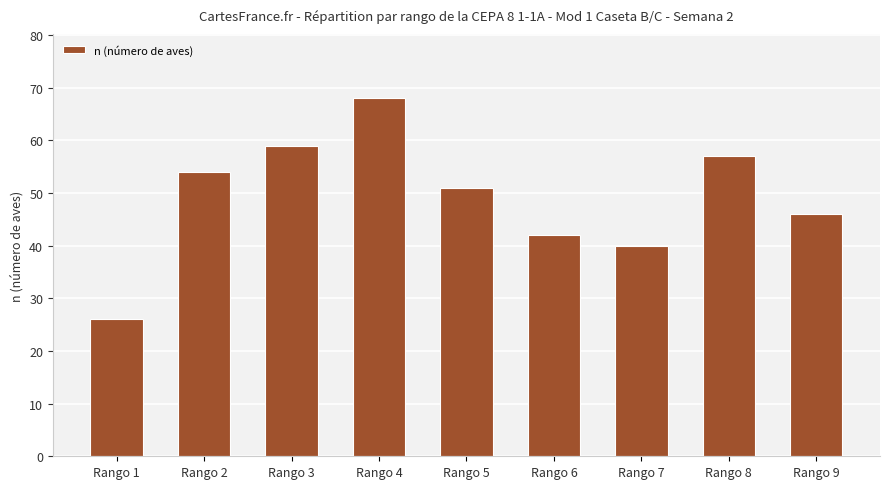

Approximately how many times larger is the value at Rango 3 compared to Rango 4?

0.9